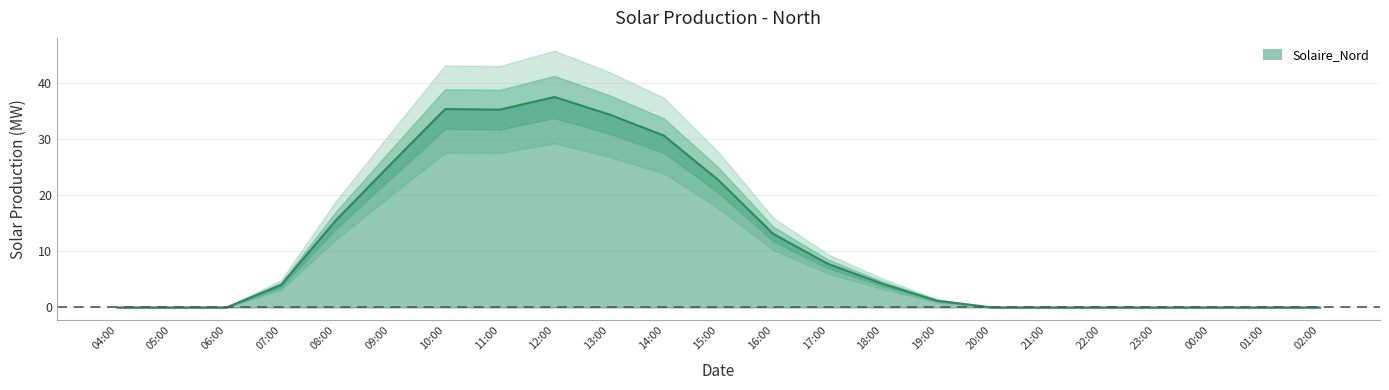

The value at 13:00 is 34.3. True or false?

True